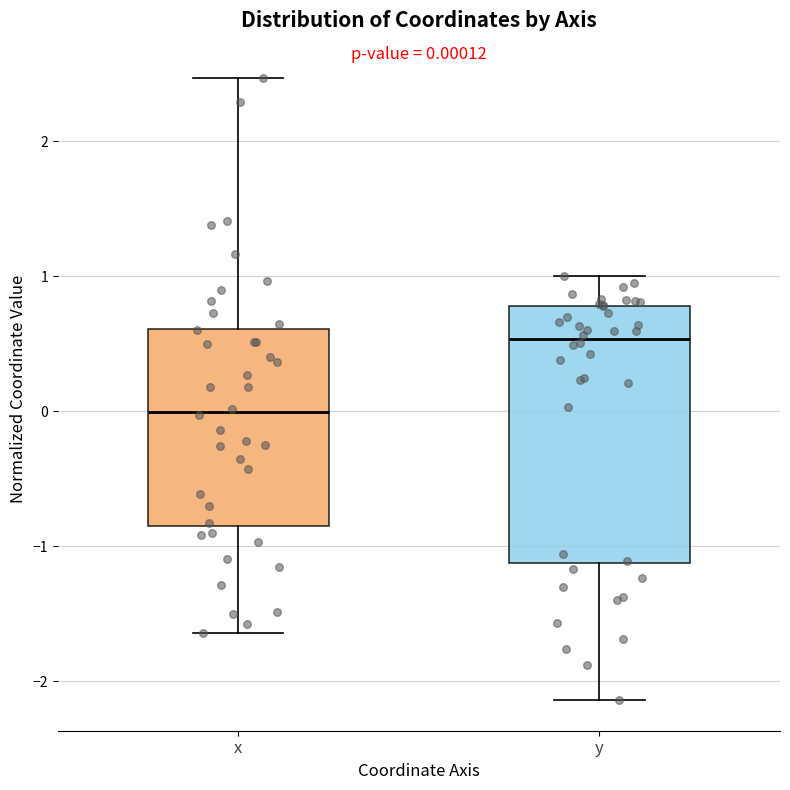

Comparing the boxes themselves (not the whiskers), which one is the tallest?

y